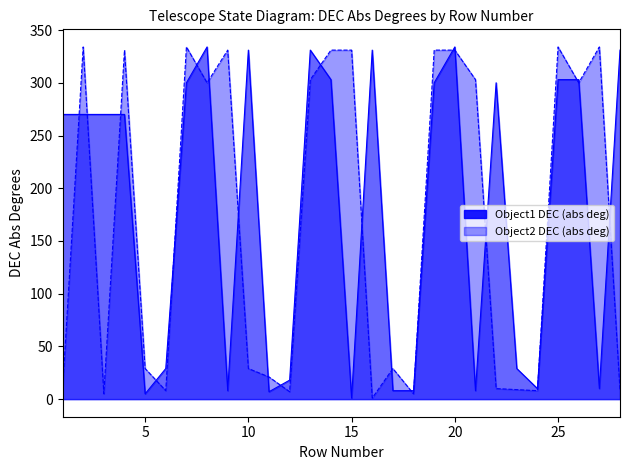

In Object1 DEC (abs deg), how many points are higher than both neighbors (excluding endpoints)?

6